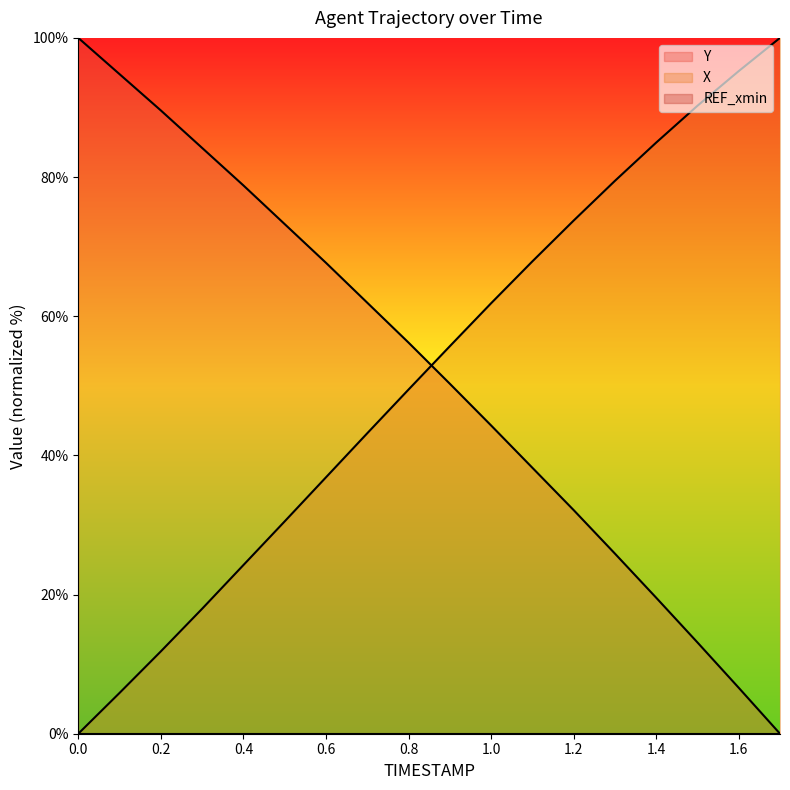

Which series has the largest range (max minus min)?

Y